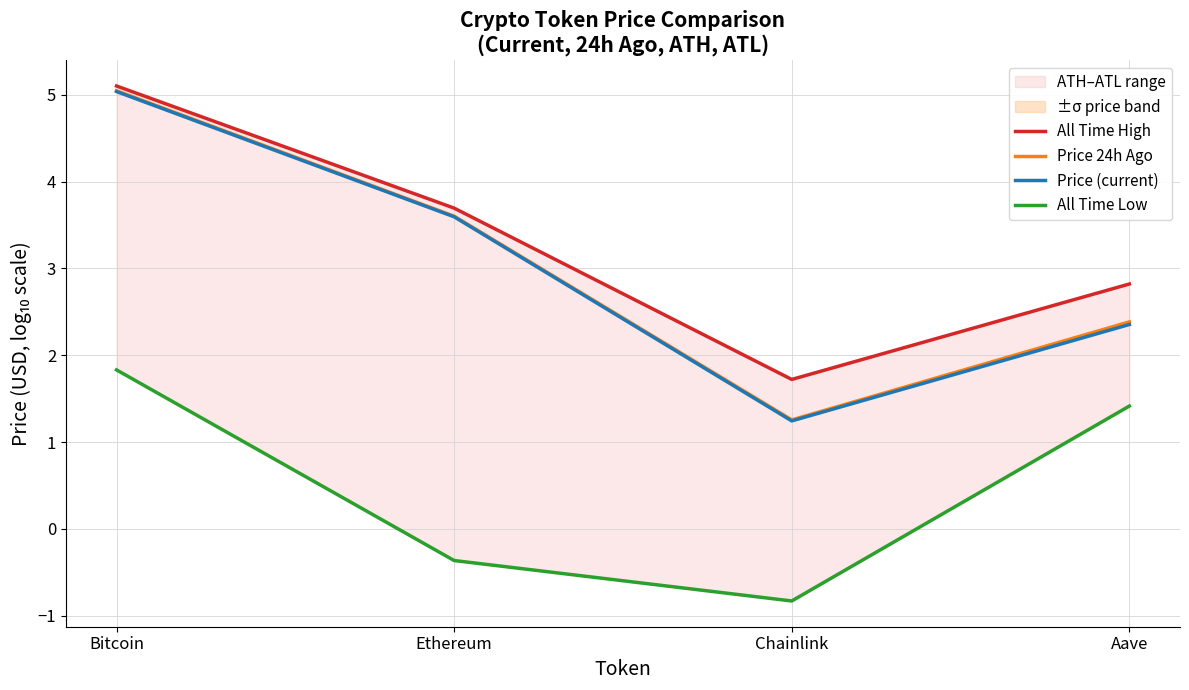

Read the All Time High value at Aave.

2.8